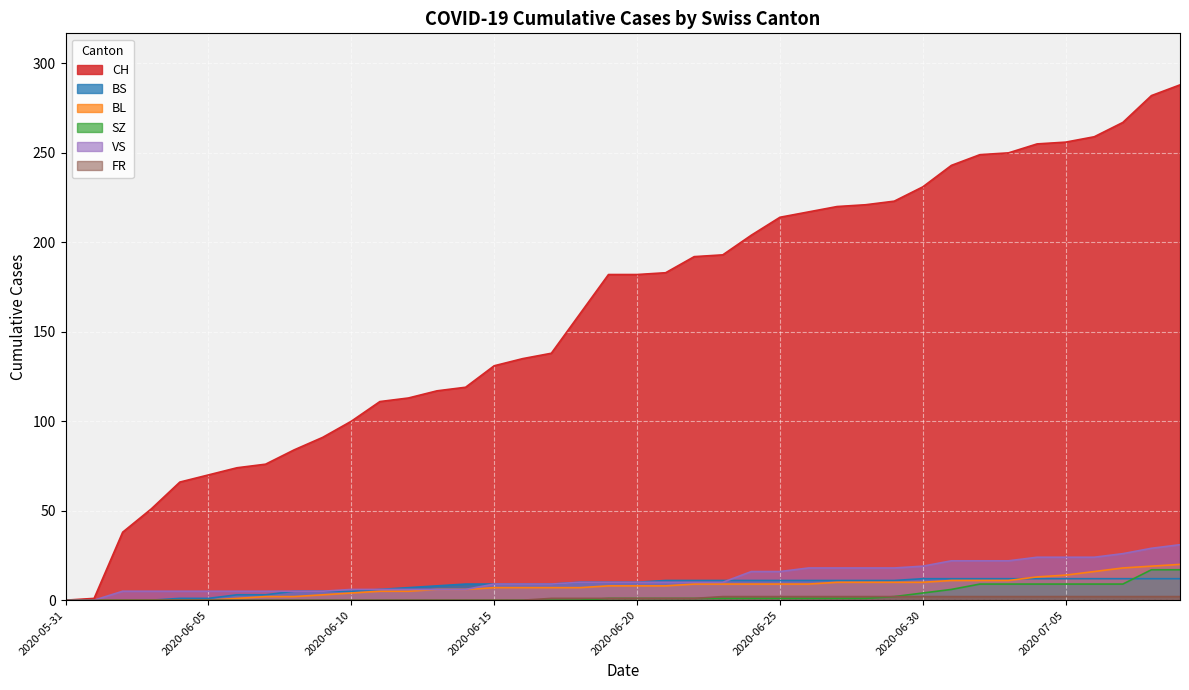

How many positive values does the FR series have?

23